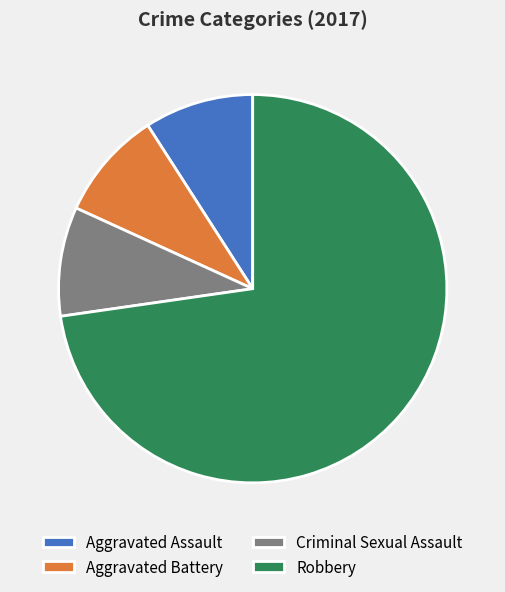

Which category has the biggest portion of the pie?

Robbery